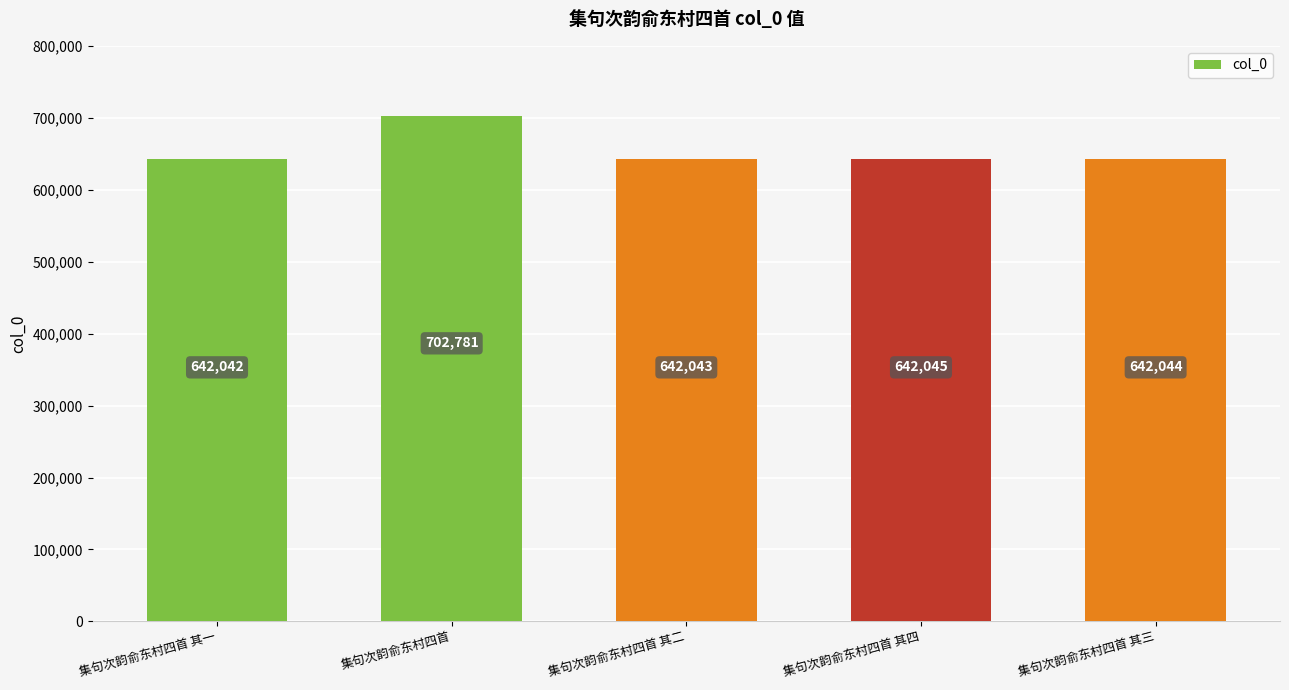

Between 集句次韵俞东村四首 其一 and 集句次韵俞东村四首 其四, which is larger?

集句次韵俞东村四首 其四